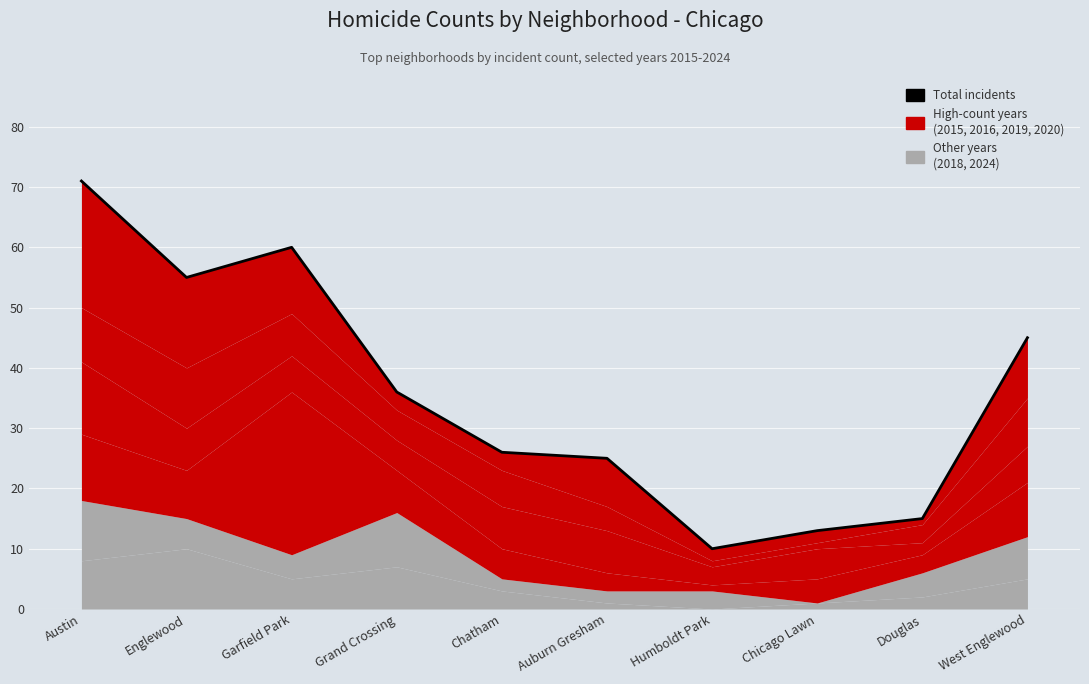

What is the sum of all values?

356